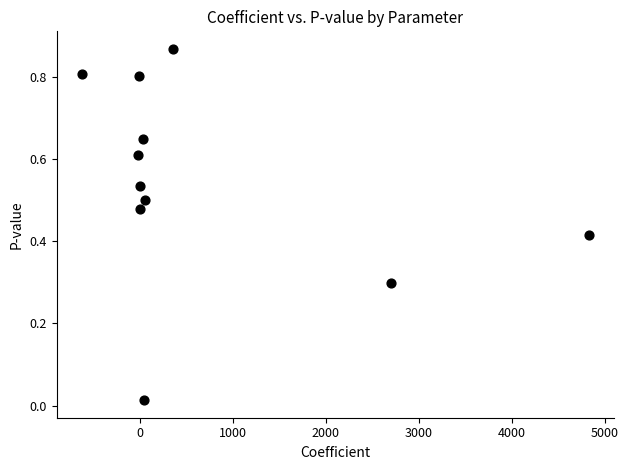

What is the range of X values (max minus min)?

5445.3